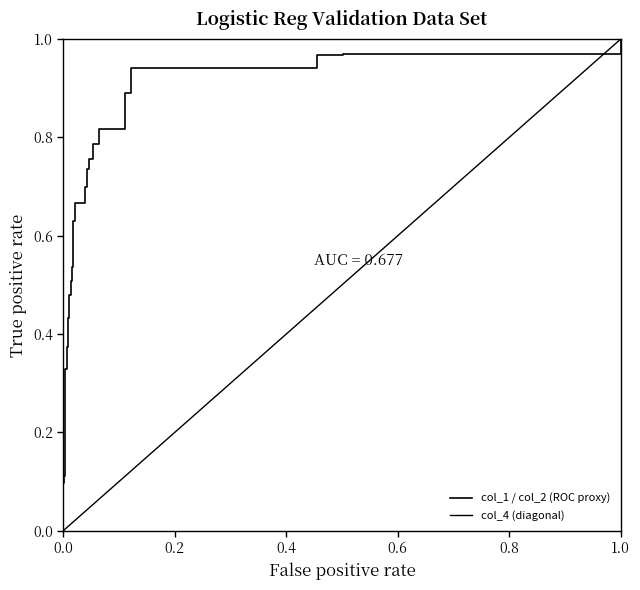

The col_1 / col_2 (ROC proxy) series shows 0.1 at 8. True or false?

False